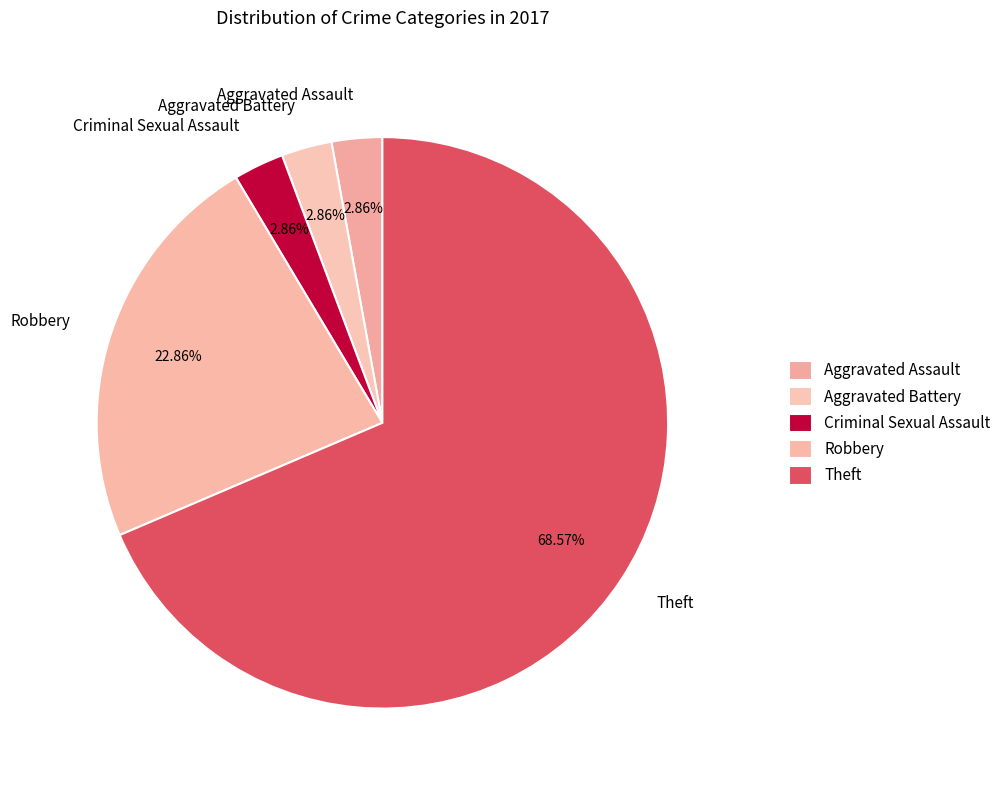

What percentage is the Robbery slice, to the nearest percent?

23%